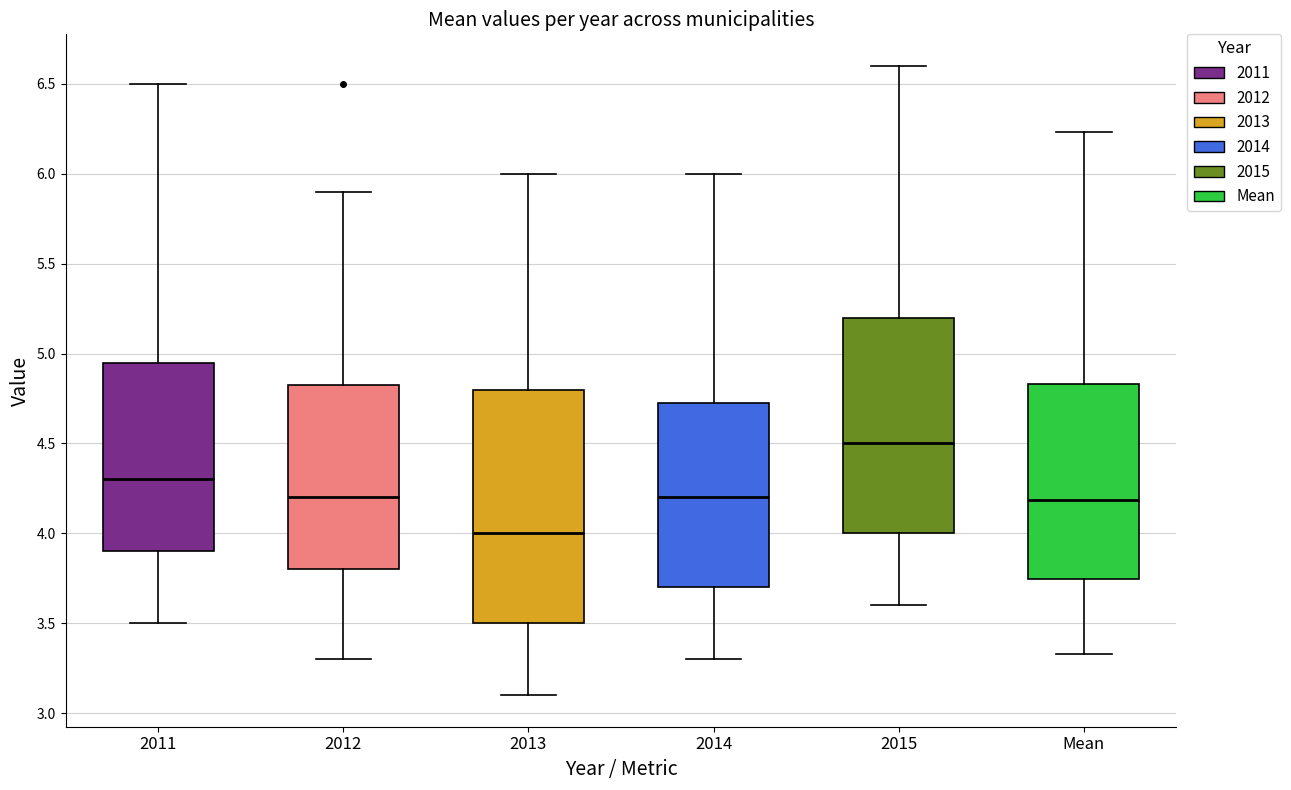

Which box's median line is the highest?

2015